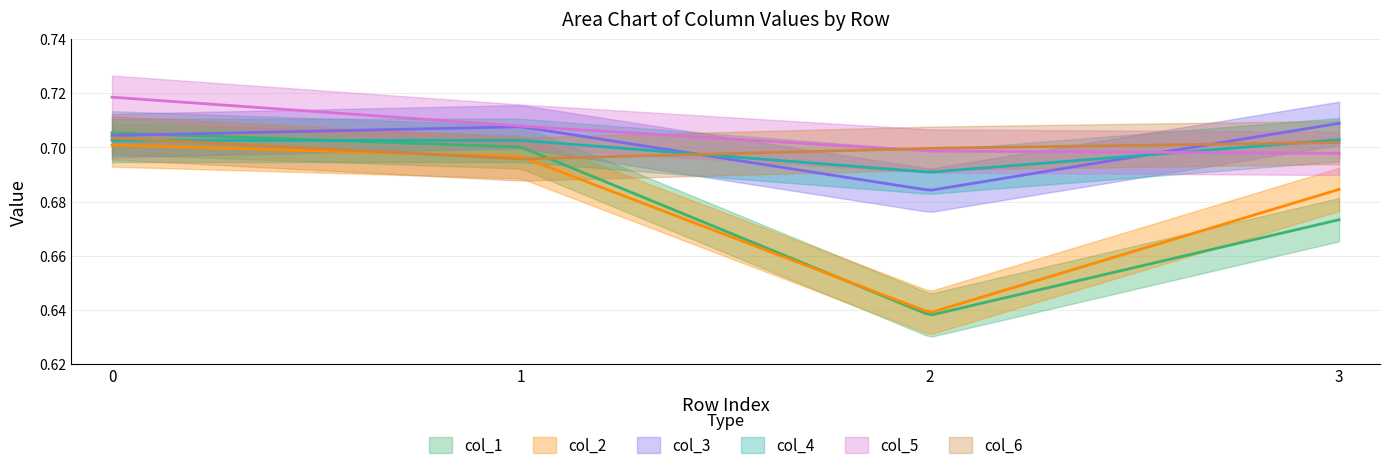

Which series changed the most between 0 and 1?

col_5